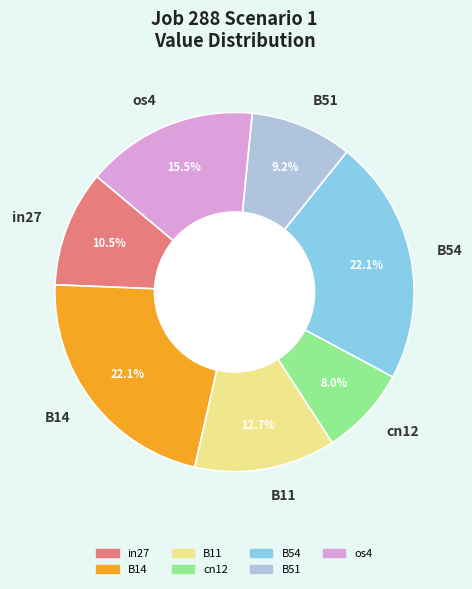

Is there any slice that represents more than half of the pie?

No